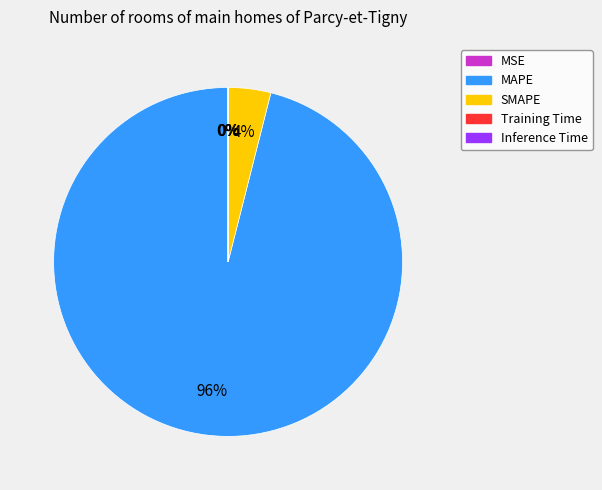

Does MAPE represent more than half of the total?

Yes